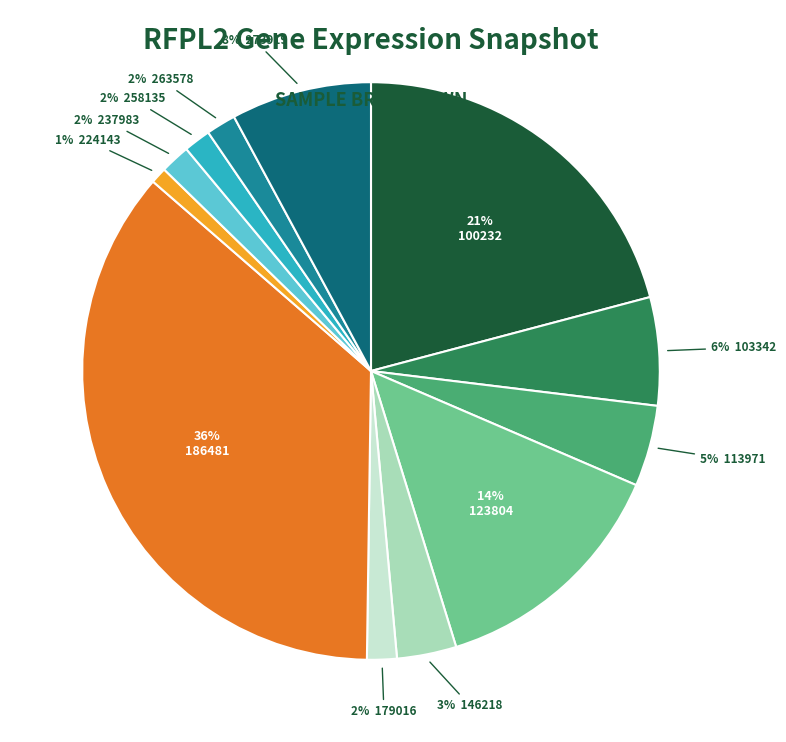

To the nearest percent, what is the average slice percentage?

8%